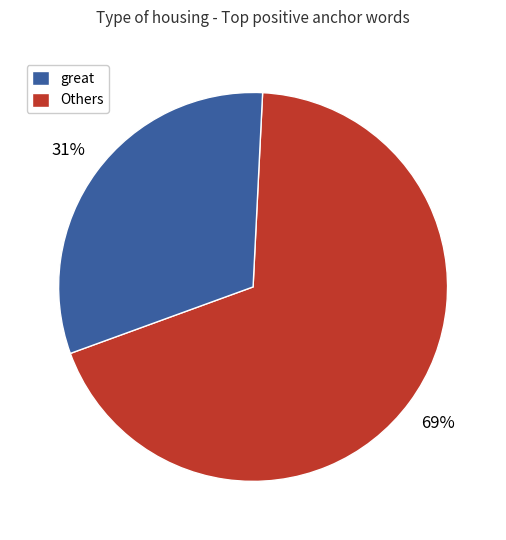

Is there any slice that represents more than half of the pie?

Yes